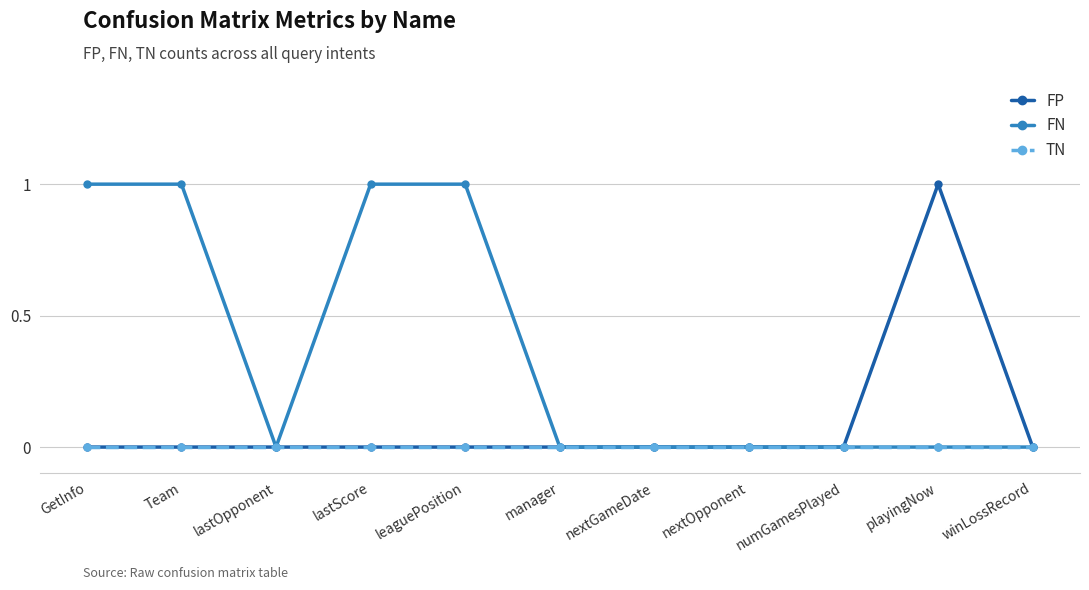

True or false: FP has a value of 0 at lastScore.

True